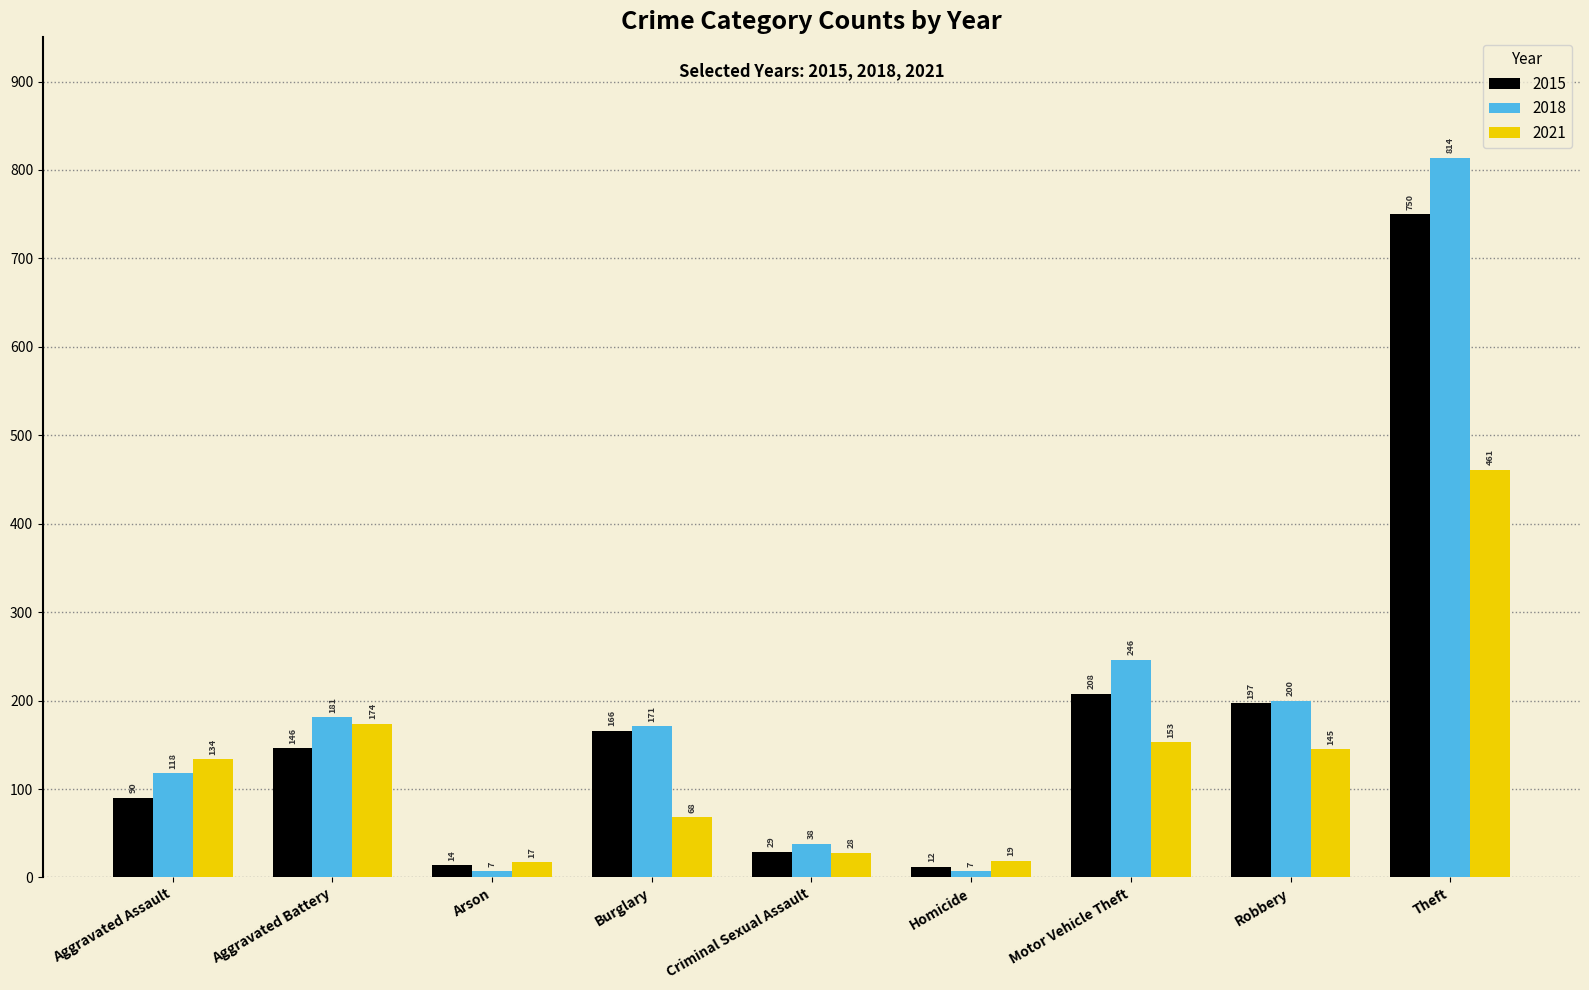

What is the label of the 4th bar from the left?

Burglary